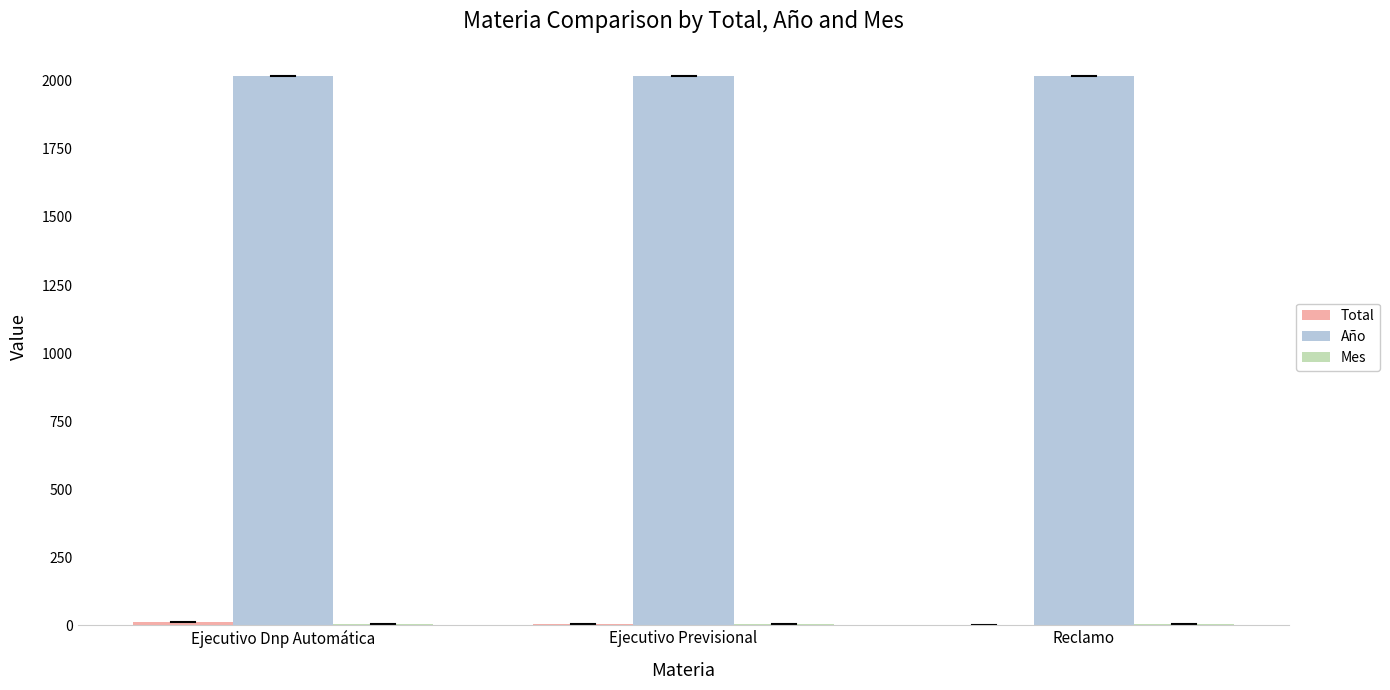

Is it true that Año equals 2675 at Ejecutivo Dnp Automática?

False